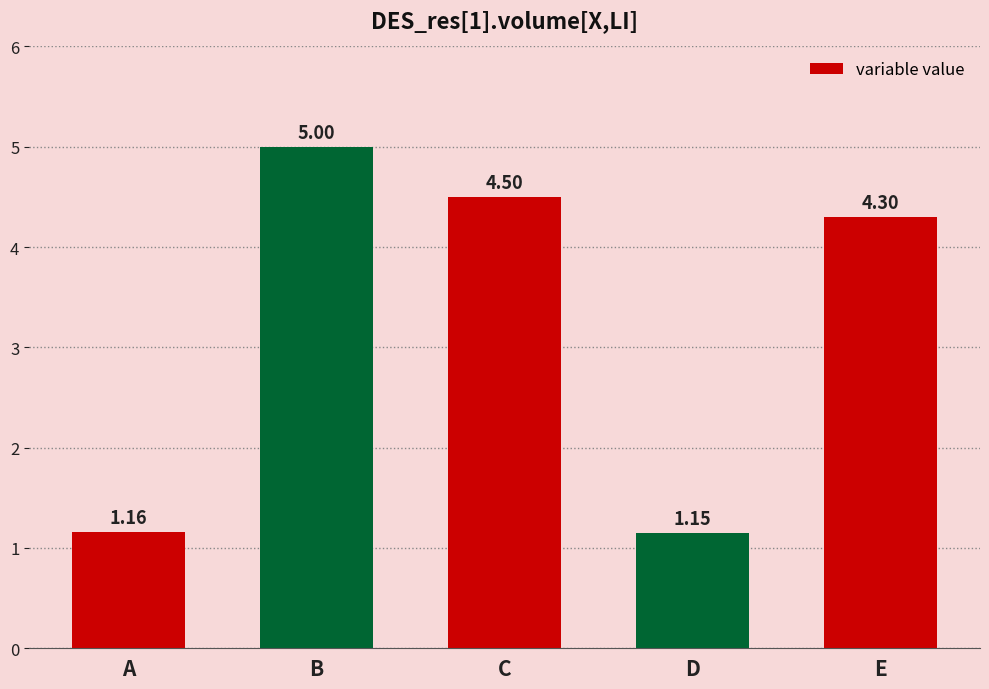

Does the chart contain stacked bars?

No